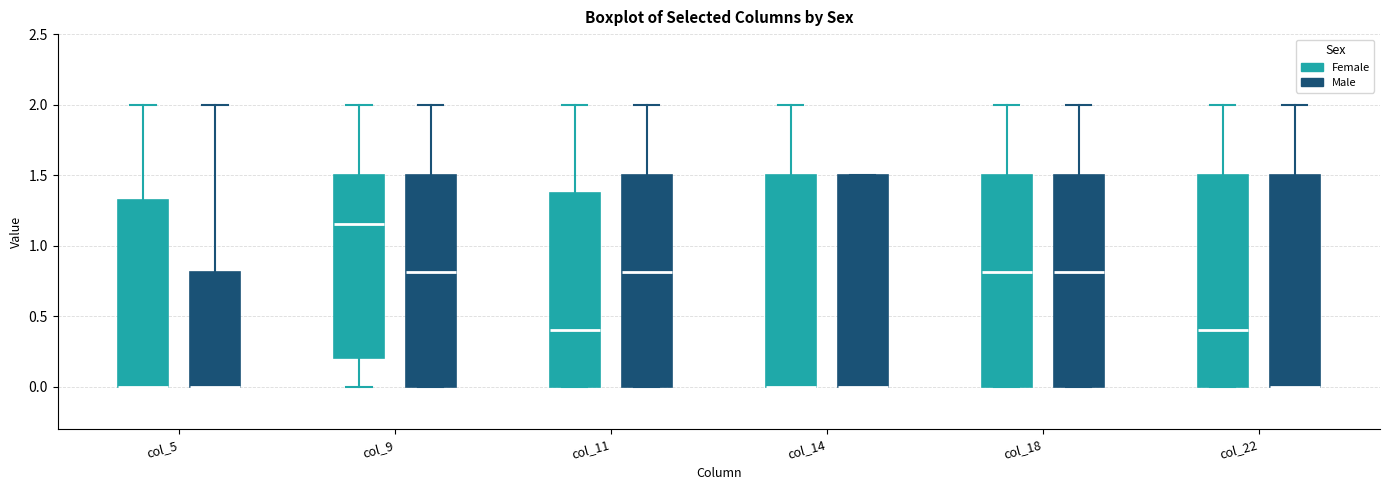

Reading left to right, read every box against the y-axis: the position of its median line, the range the box covers, and the ends of its whiskers. The values are not printed on the chart, so give them approximately, as read against the axis.

col_5 (Female): median 0.00 (drawn on the box's lower edge), box 0.00 to 1.35, whiskers 0.00 to 2.00
col_5 (Male): median 0.00 (drawn on the box's lower edge), box 0.00 to 0.80, whiskers 0.00 to 2.00
col_9 (Female): median 1.15, box 0.20 to 1.50, whiskers 0.00 to 2.00
col_9 (Male): median 0.80, box 0.00 to 1.50, whiskers 0.00 to 2.00
col_11 (Female): median 0.40, box 0.00 to 1.40, whiskers 0.00 to 2.00
col_11 (Male): median 0.80, box 0.00 to 1.50, whiskers 0.00 to 2.00
col_14 (Female): median 0.00 (drawn on the box's lower edge), box 0.00 to 1.50, whiskers 0.00 to 2.00
col_14 (Male): median 0.00 (drawn on the box's lower edge), box 0.00 to 1.50, whiskers 0.00 to 1.50
col_18 (Female): median 0.80, box 0.00 to 1.50, whiskers 0.00 to 2.00
col_18 (Male): median 0.80, box 0.00 to 1.50, whiskers 0.00 to 2.00
col_22 (Female): median 0.40, box 0.00 to 1.50, whiskers 0.00 to 2.00
col_22 (Male): median 0.00 (drawn on the box's lower edge), box 0.00 to 1.50, whiskers 0.00 to 2.00